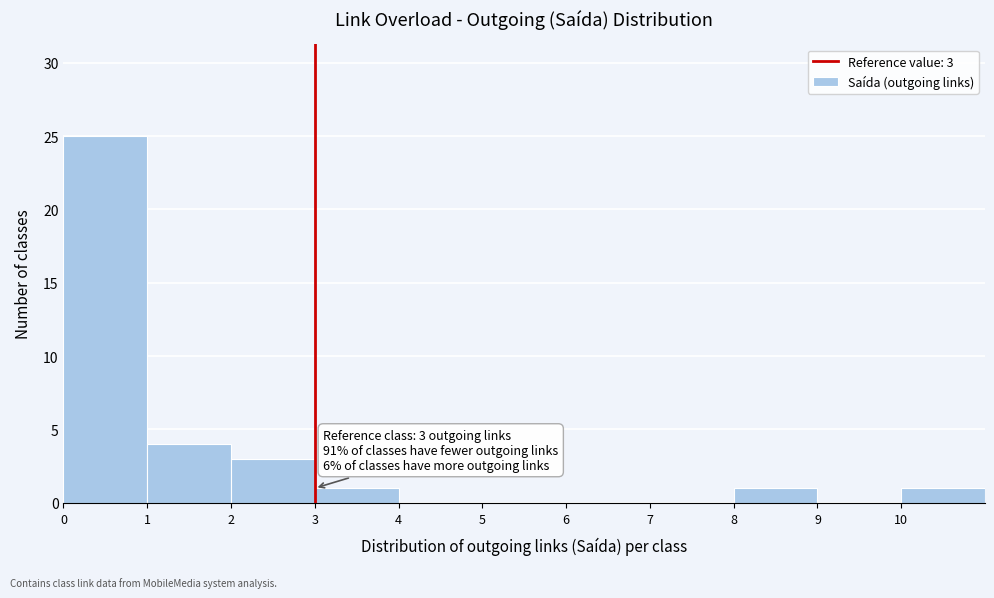

Over which range of the x-axis is the bar tallest?

0 to 1